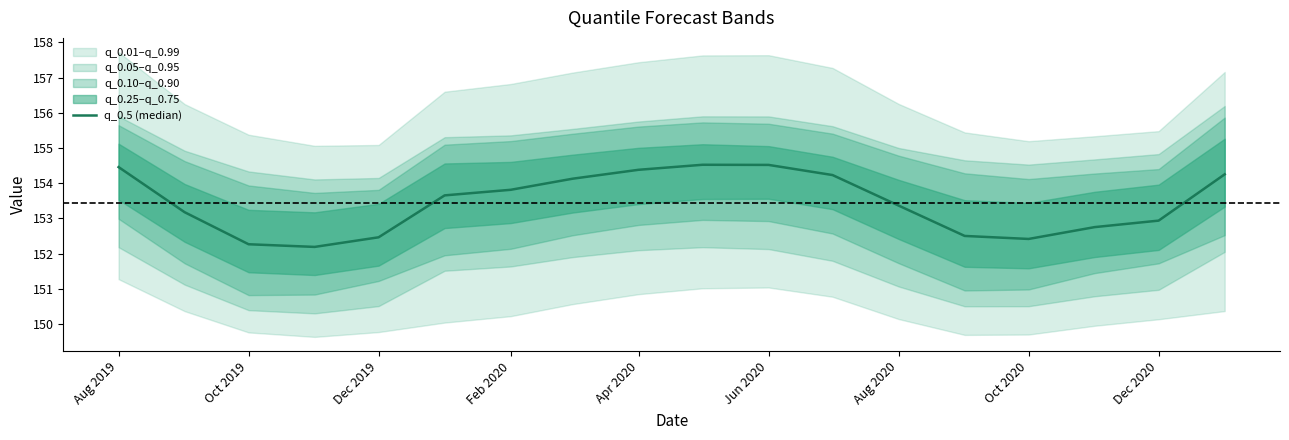

What is the sum of all values?

2762.0